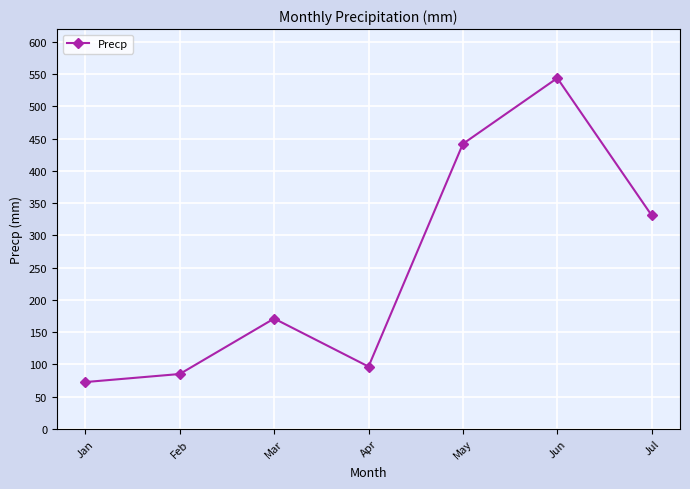

At which category does the data reach its first local valley?

Apr